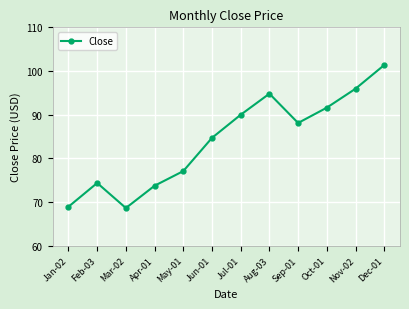

What is the change in value from May-01 to Aug-03?

+17.7